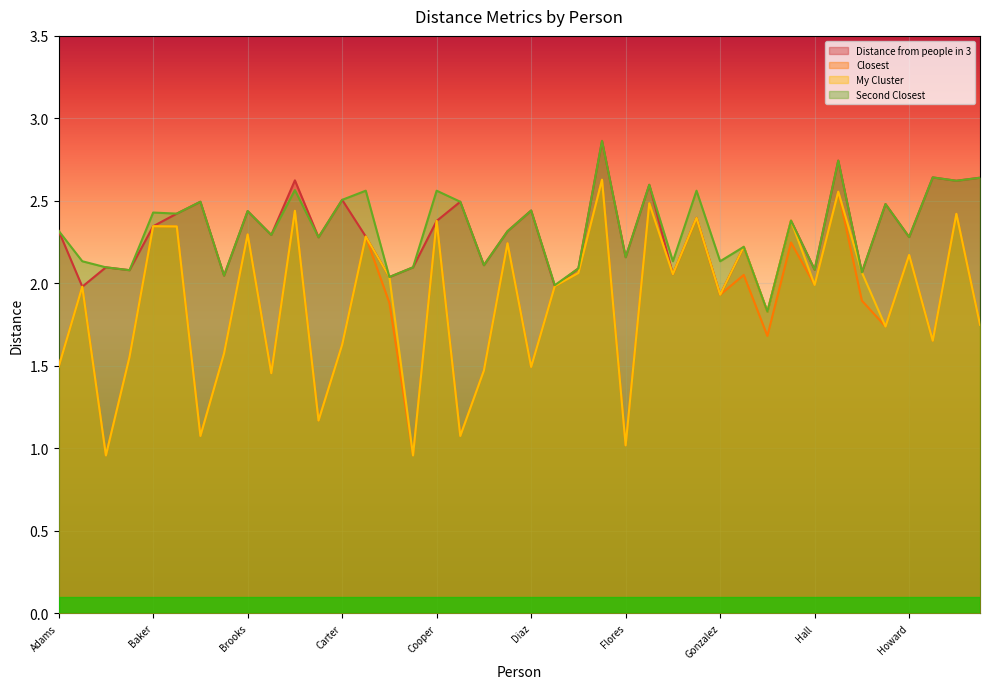

Which series has the largest total across all categories?

Second Closest